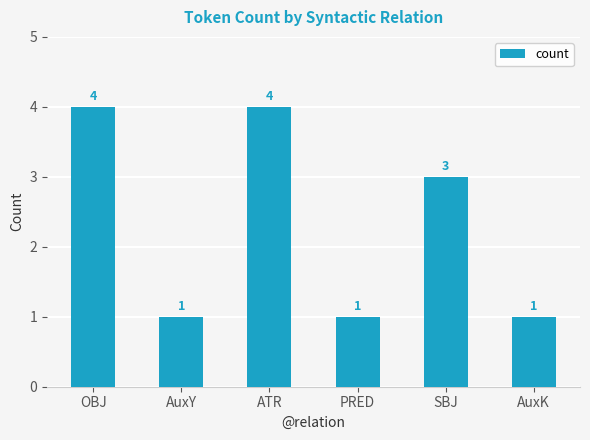

Reading right to left, extract all data points from this chart.

AuxK=1	SBJ=3	PRED=1	ATR=4	AuxY=1	OBJ=4